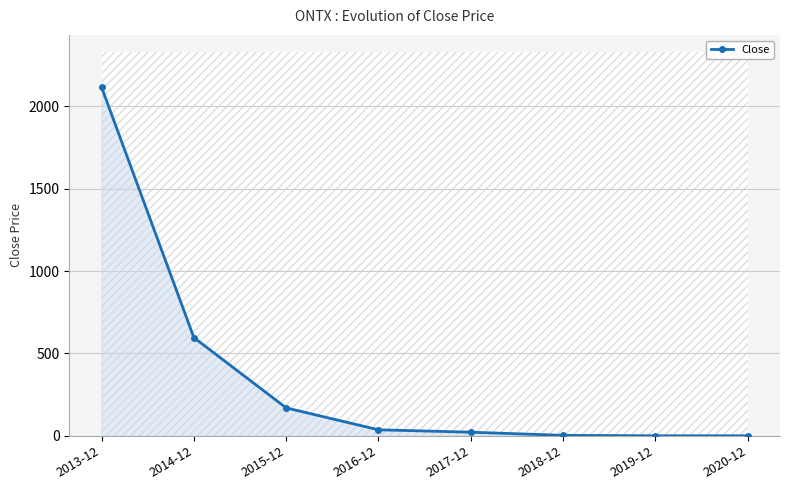

Where is the first local minimum?

2019-12